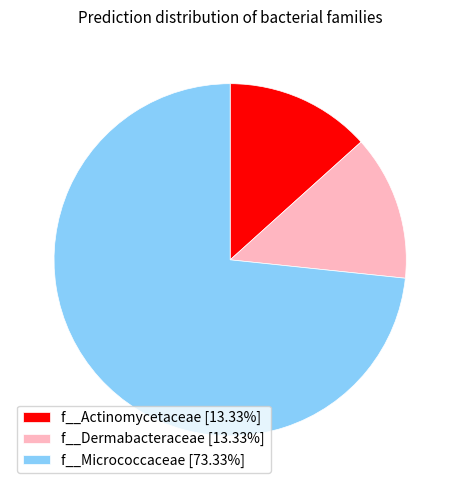

What is the ratio of the value at f__Actinomycetaceae [13.33%] to the value at f__Dermabacteraceae [13.33%]?

1.0